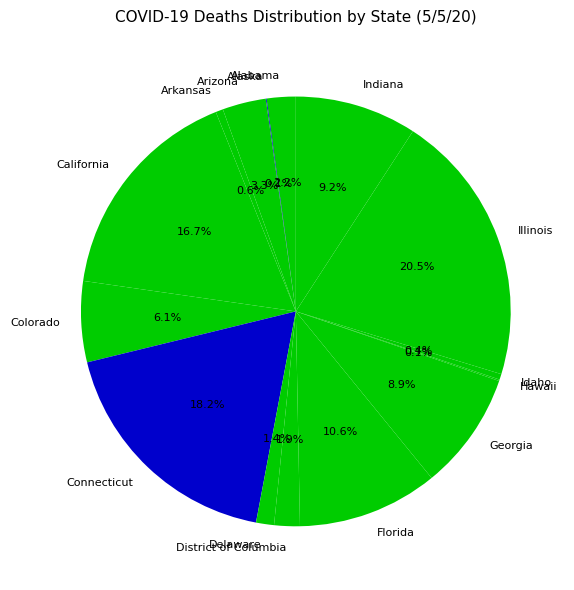

Which category has the biggest portion of the pie?

Illinois